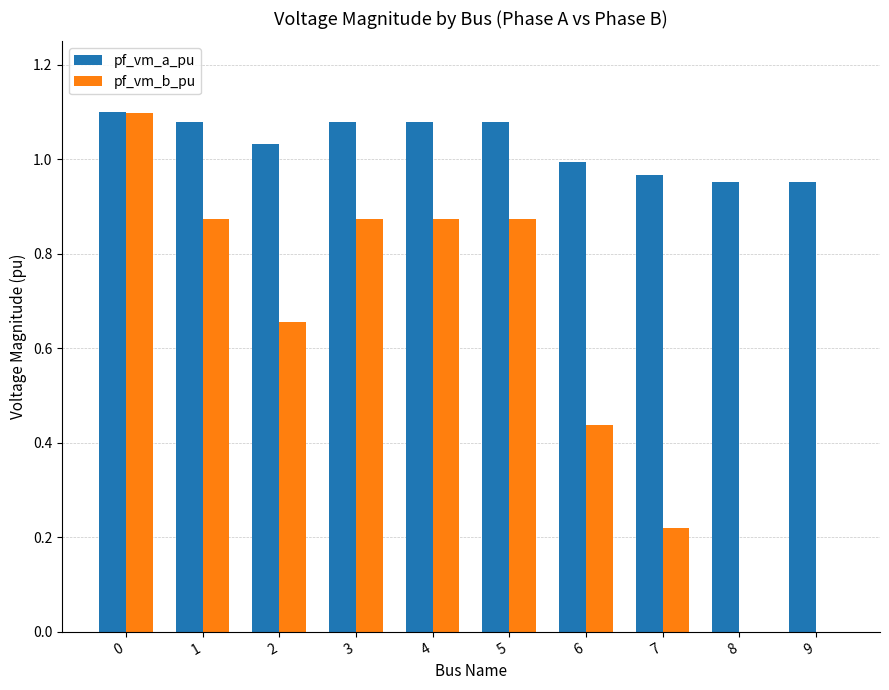

The value of pf_vm_a_pu at 8 is 1.0. True or false?

True